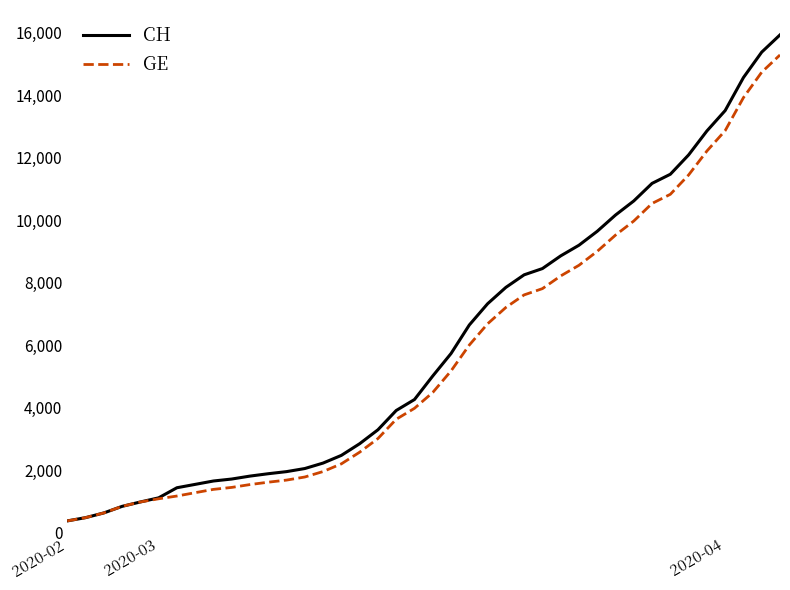

Does the chart have visible grid lines?

No